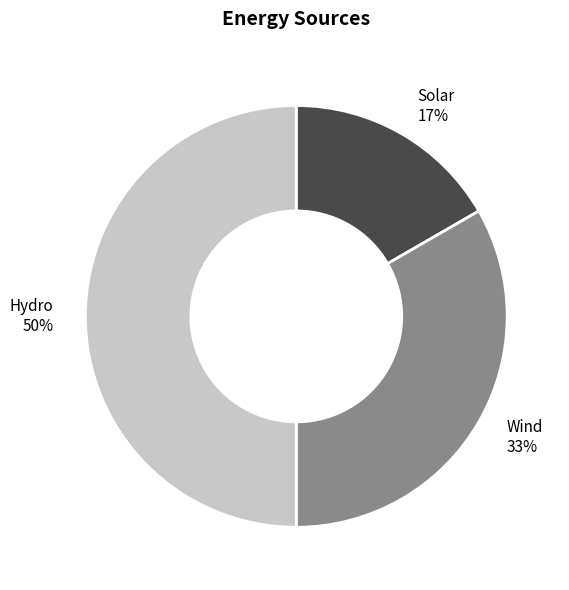

To the nearest percent, what portion does Hydro represent?

50%